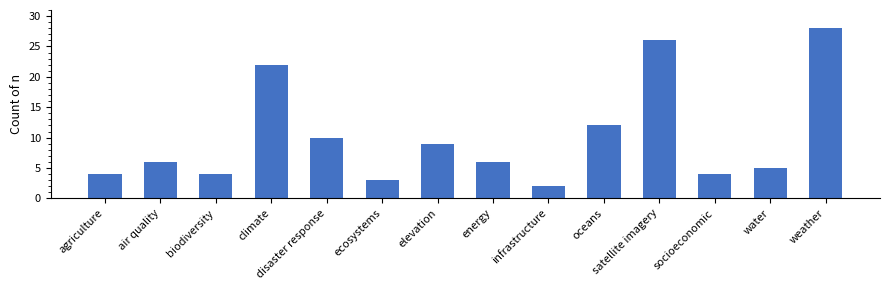

The chart shows a value of 10 at air quality. True or false?

False